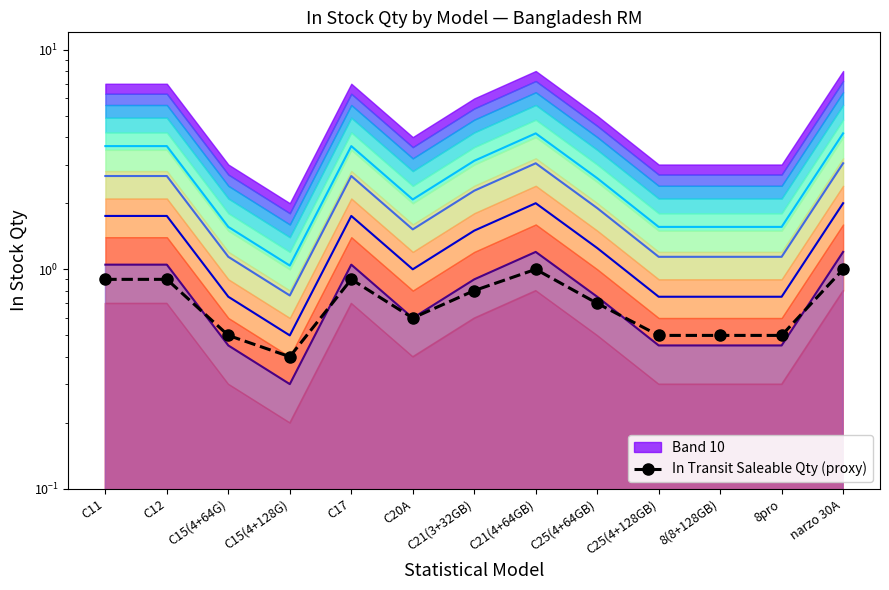

The value at C12 is 0.4. True or false?

False